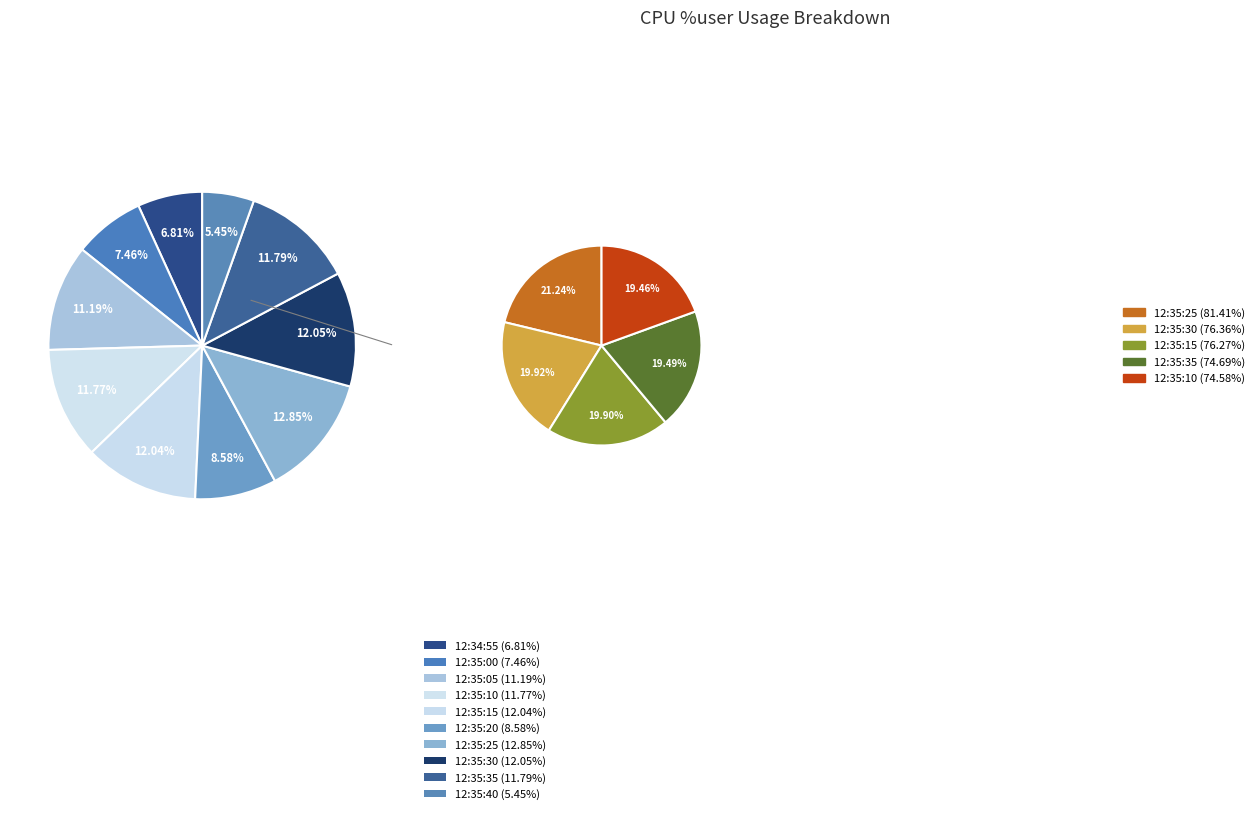

Is it true that 12:35:20 is 1% of the pie?

False